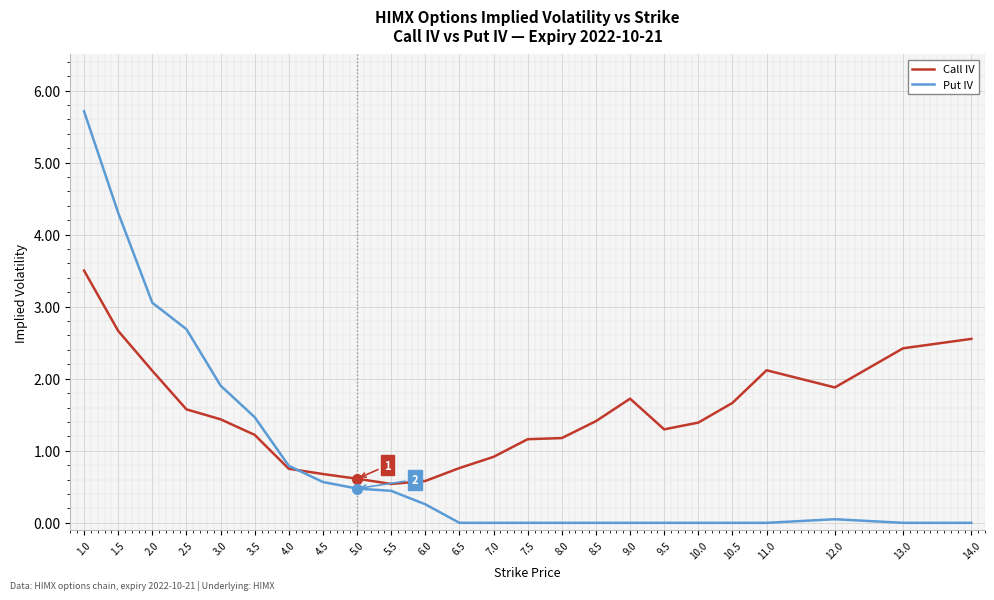

Reading left to right, what are all the values shown in this chart?

Call IV: 1.0=3.5	1.5=2.7	2.0=2.1	2.5=1.6	3.0=1.4	3.5=1.2	4.0=0.8	4.5=0.7	5.0=0.6	5.5=0.5	6.0=0.6	6.5=0.8	7.0=0.9	7.5=1.2	8.0=1.2	8.5=1.4	9.0=1.7	9.5=1.3	10.0=1.4	10.5=1.7	11.0=2.1	12.0=1.9	13.0=2.4	14.0=2.6
Put IV: 1.0=5.7	1.5=4.3	2.0=3.1	2.5=2.7	3.0=1.9	3.5=1.5	4.0=0.8	4.5=0.6	5.0=0.5	5.5=0.4	6.0=0.3	6.5=0.0	7.0=0.0	7.5=0.0	8.0=0.0	8.5=0.0	9.0=0.0	9.5=0.0	10.0=0.0	10.5=0.0	11.0=0.0	12.0=0.1	13.0=0.0	14.0=0.0